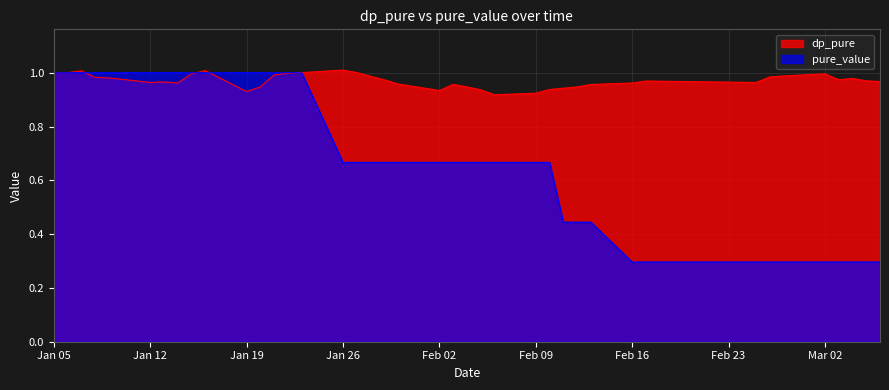

How many data points does each series have?

40